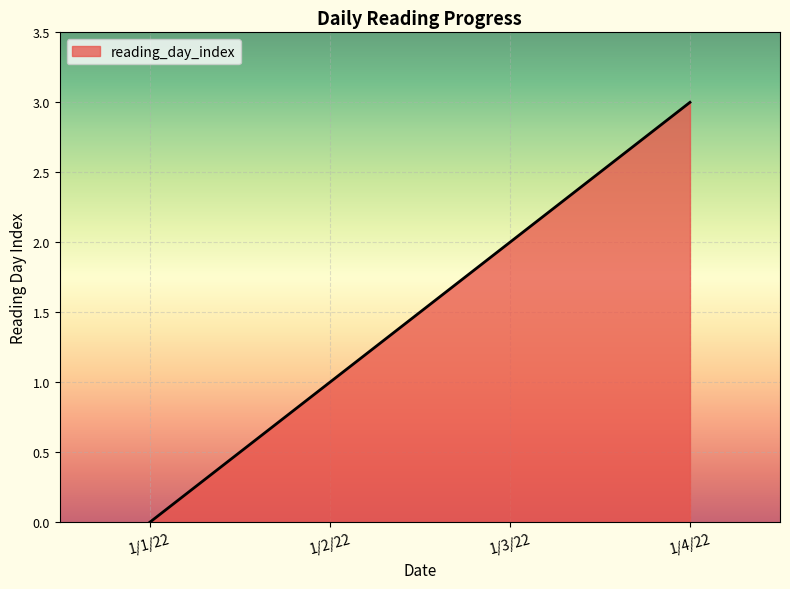

Which has a higher value, 1/2/22 or 1/4/22?

1/4/22